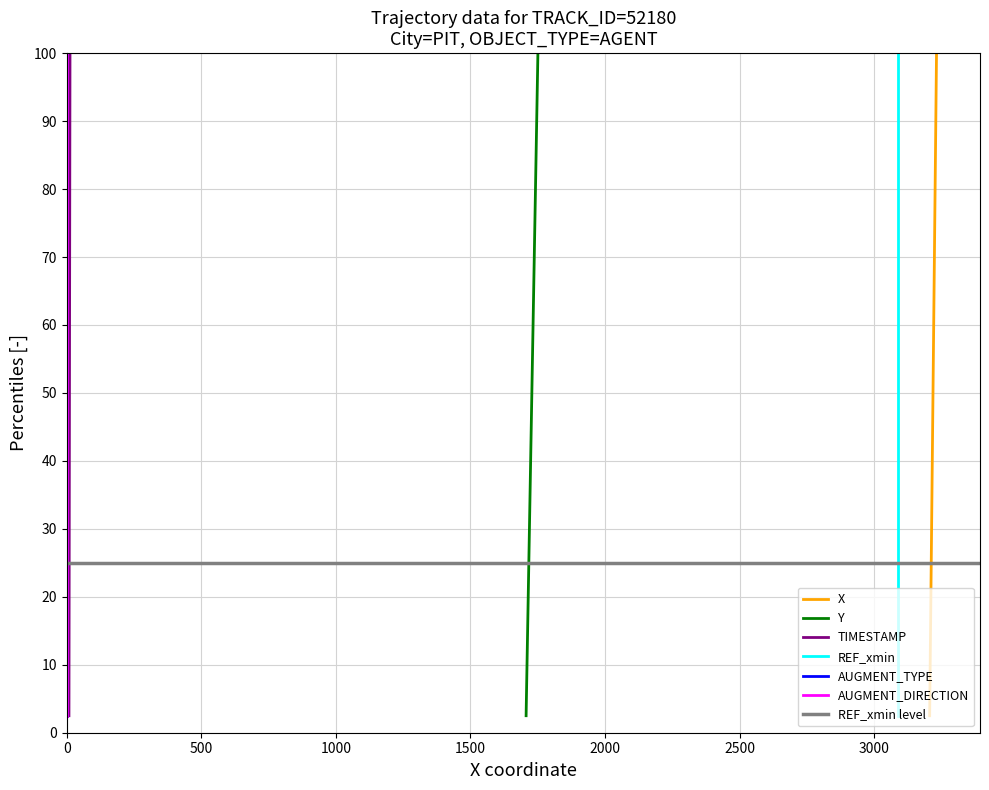

What is the difference between the second highest and second lowest values in the TIMESTAMP series?

92.5